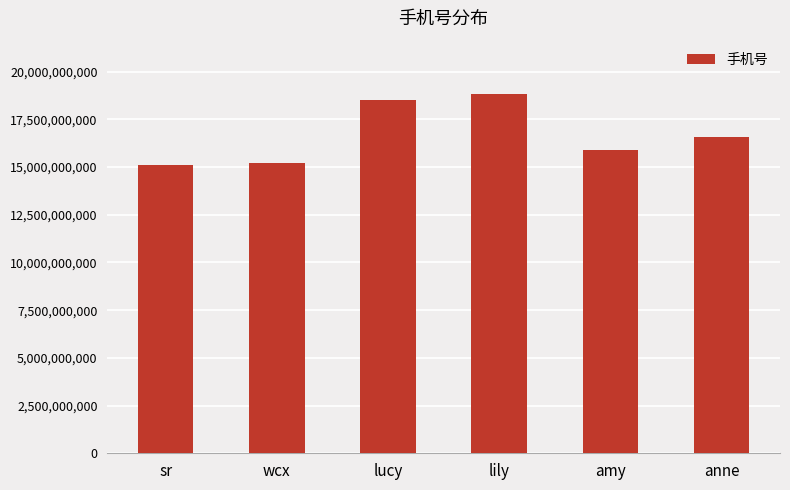

What is the average value?

16680000000